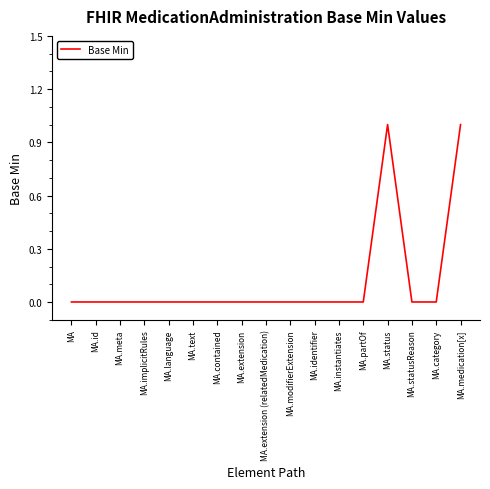

Is this an area chart (filled region under the line)?

No